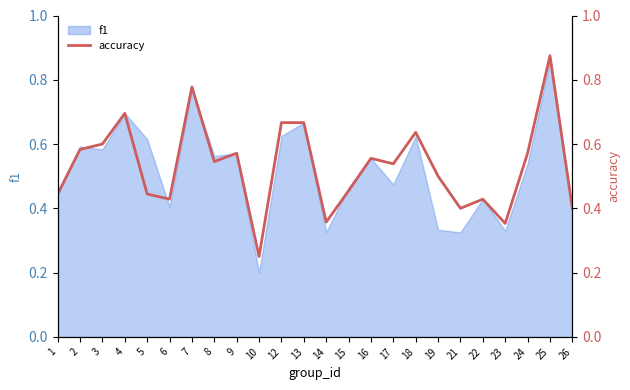

True or false: the data shows 0.4 at 6.

True